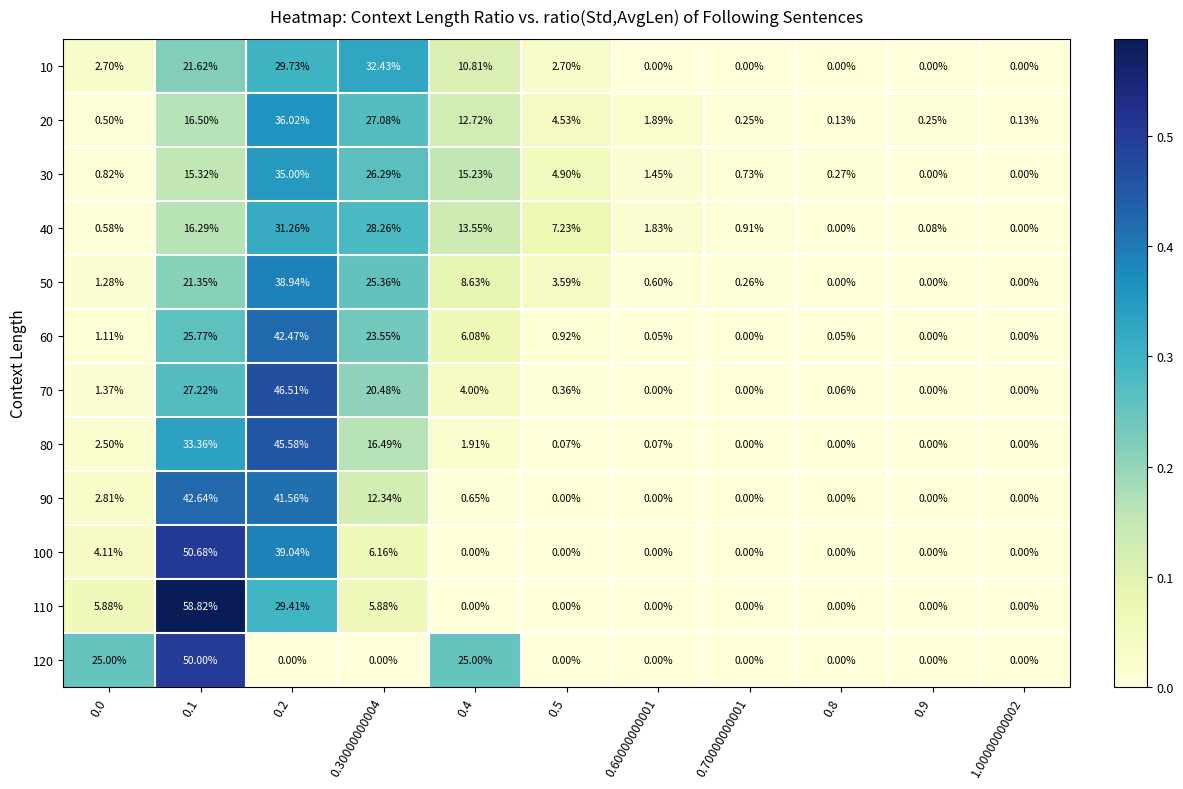

What is the total value across all series at 0.1?

379.6